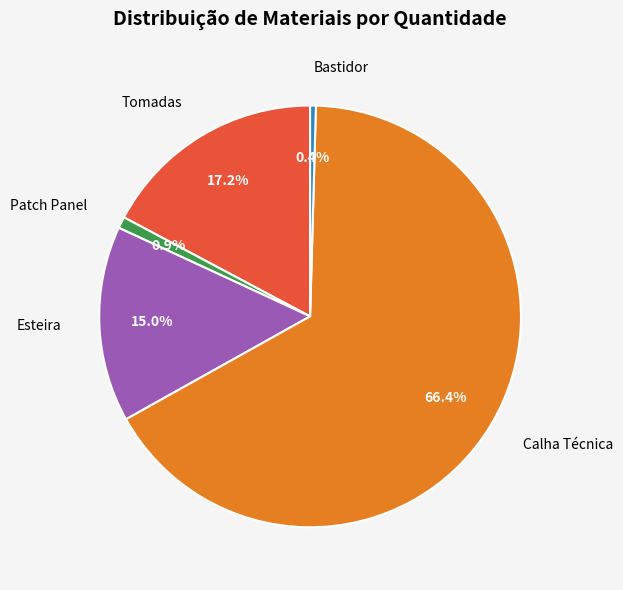

To the nearest percent, what percentage of the pie is Tomadas?

17%